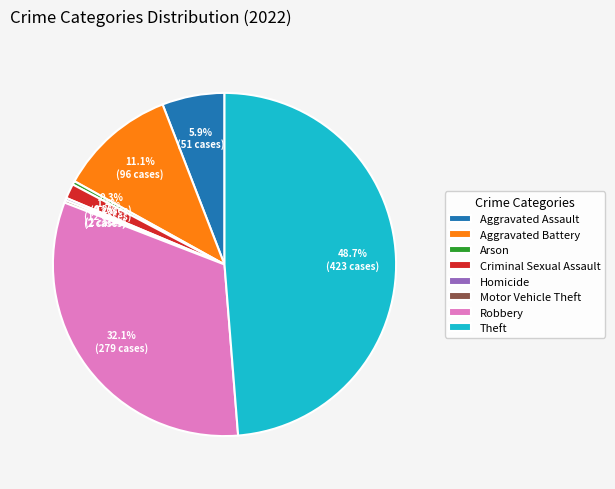

What percentage is the Aggravated Assault slice, to the nearest percent?

6%